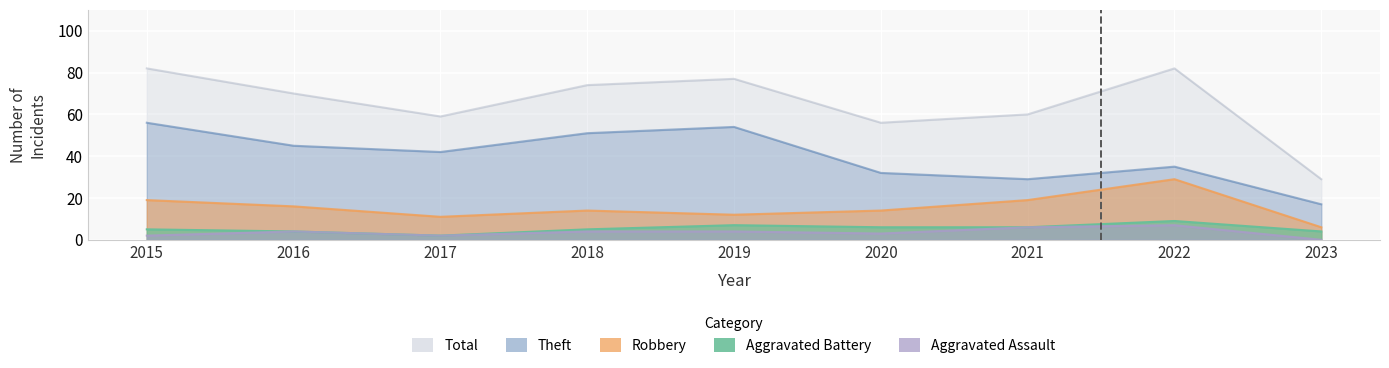

What are all the series names shown in the legend?

Theft, Robbery, Aggravated Battery, Aggravated Assault, Total